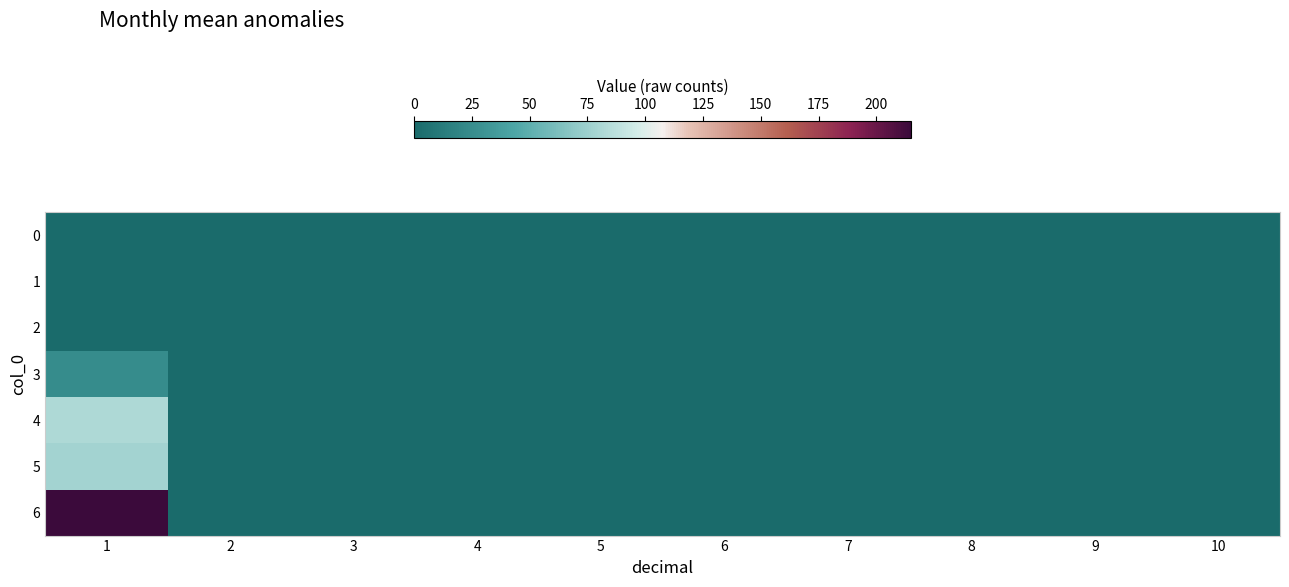

Rank the series by their maximum value, from highest to lowest.

6, 4, 5, 3, 0, 1, 2